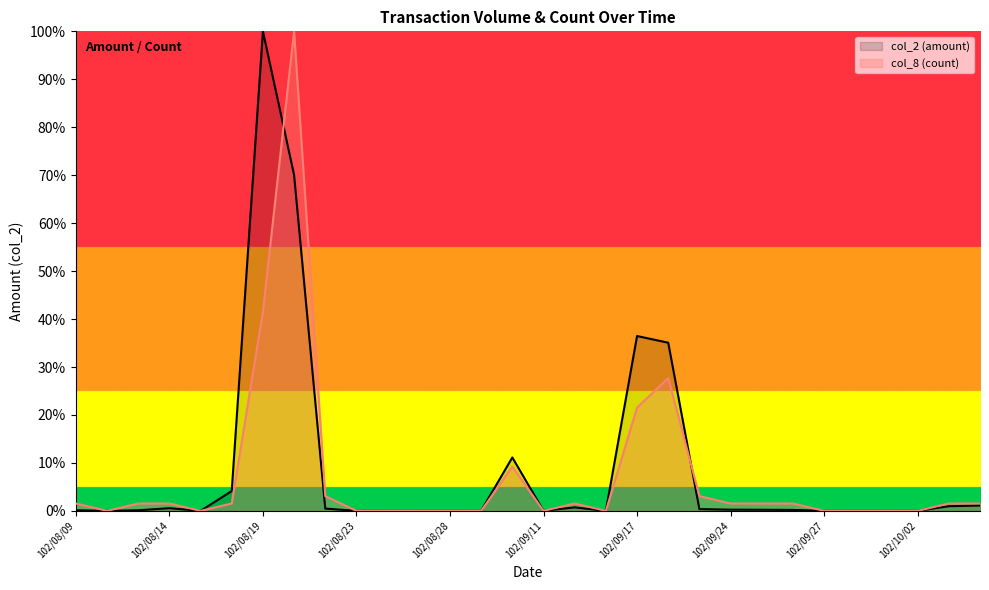

List the labels in order of col_2 value, largest first.

102/08/19, 102/08/20, 102/09/17, 102/09/18, 102/09/10, 102/08/16, 102/10/07, 102/10/04, 102/09/13, 102/08/14, 102/08/22, 102/09/23, 102/09/24, 102/09/25, 102/09/26, 102/08/09, 102/08/13, 102/08/12, 102/08/15, 102/08/23, 102/08/26, 102/08/27, 102/08/28, 102/08/29, 102/09/11, 102/09/14, 102/09/27, 102/09/30, 102/10/01, 102/10/02